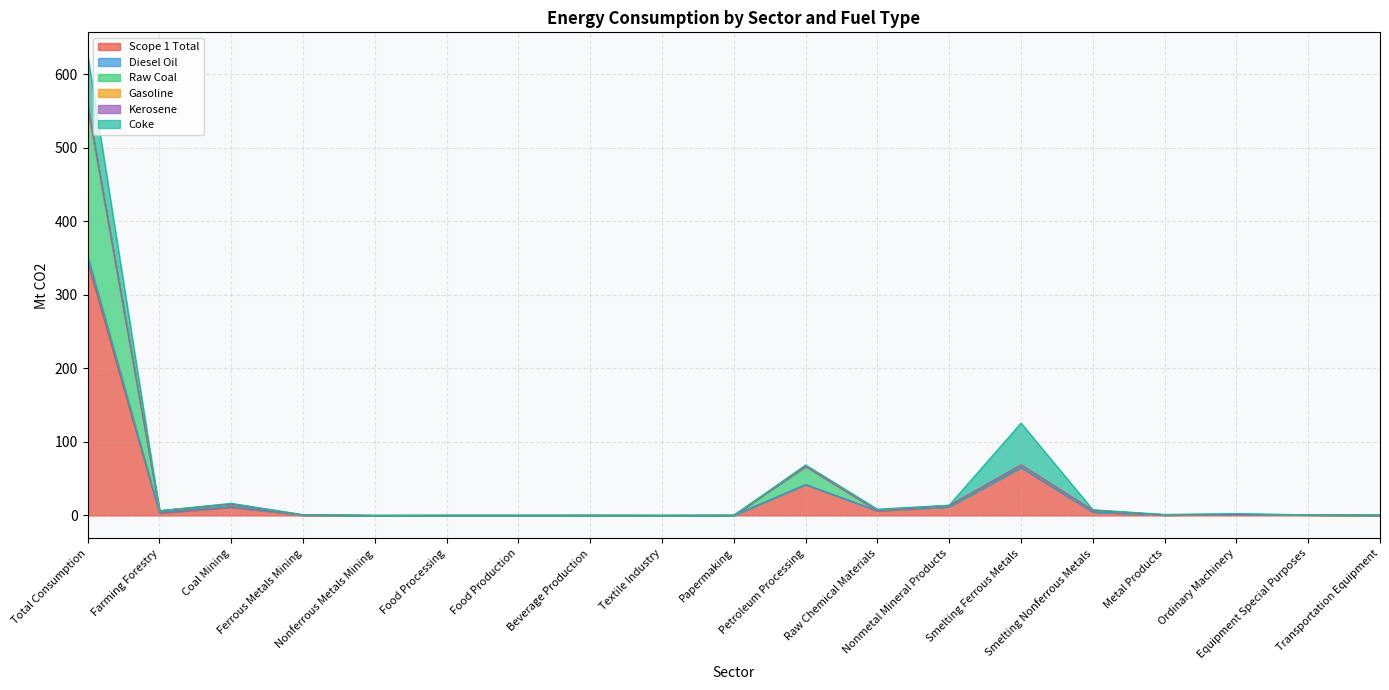

What is the label of the 17th point from the right?

Coal Mining